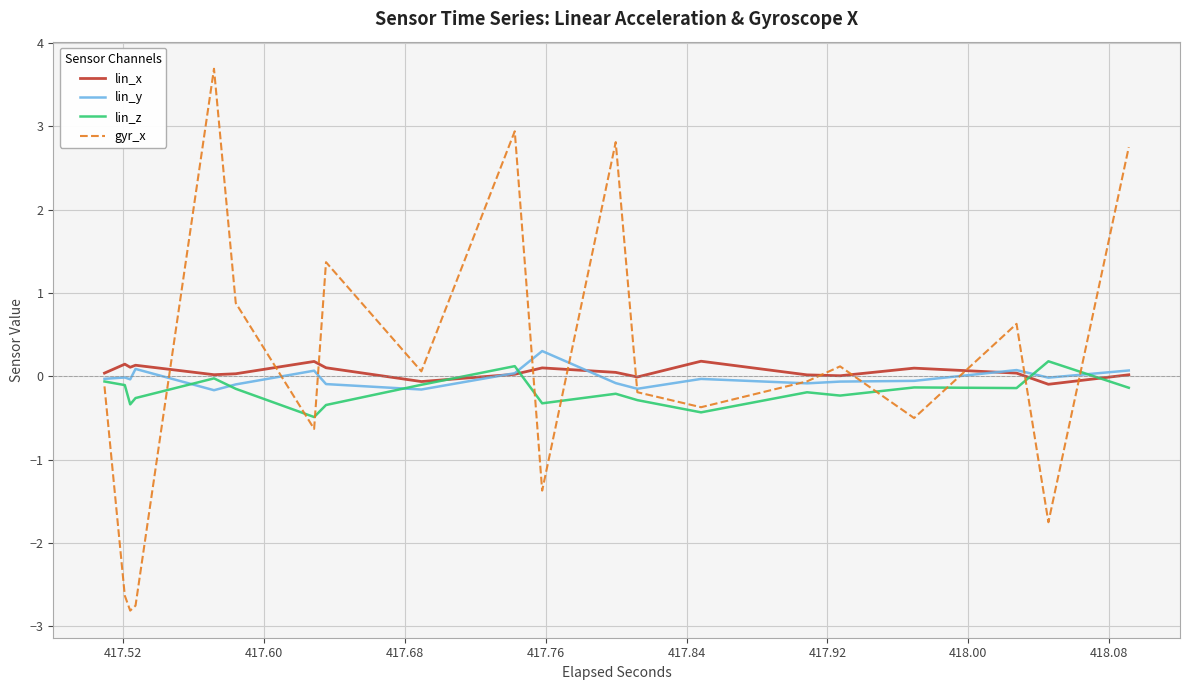

Does the chart display data point markers on the line(s)?

No